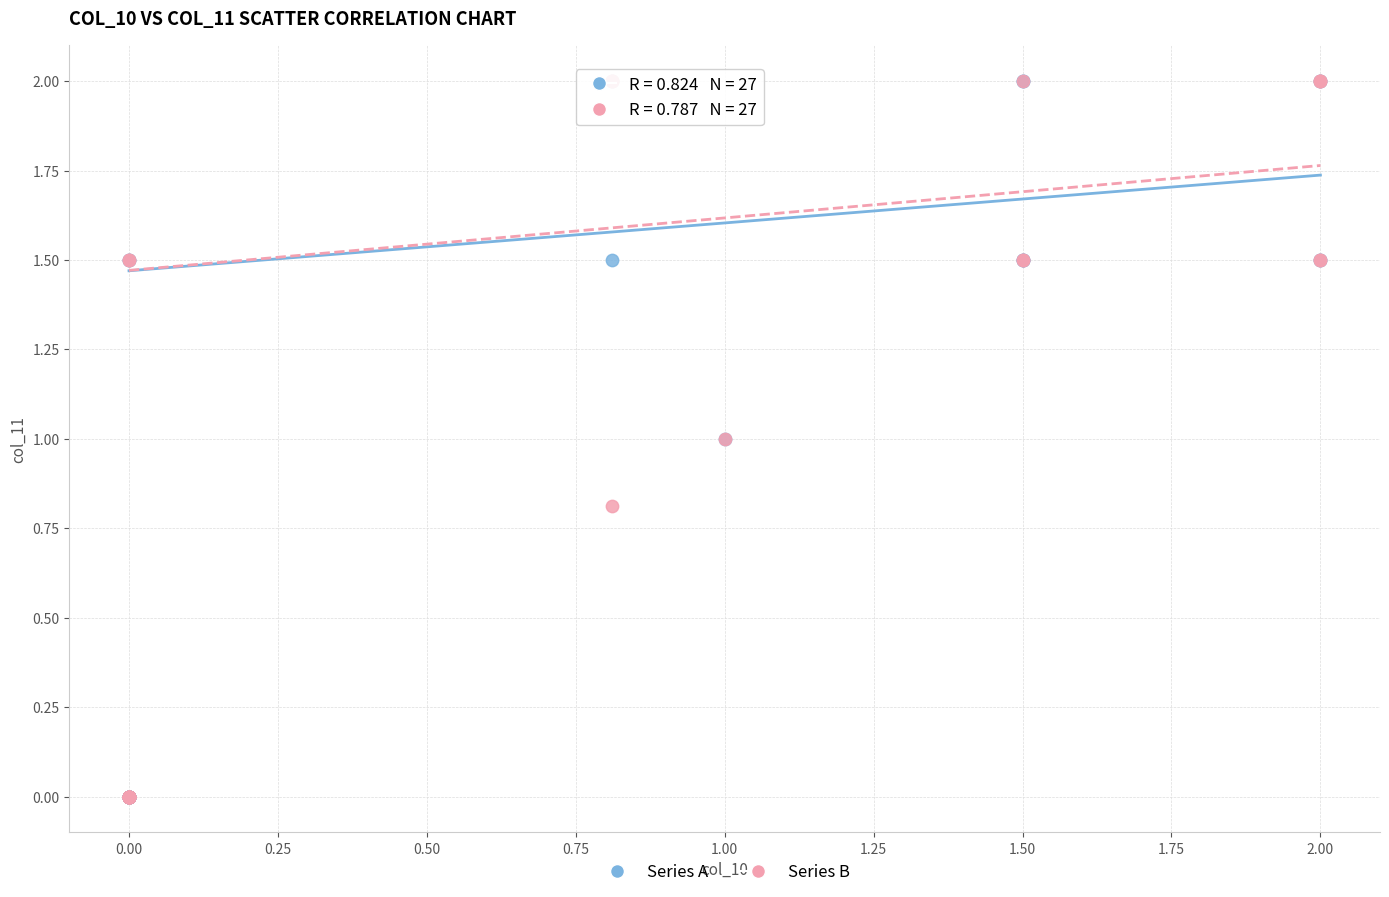

What are all the series names shown in the legend?

Series A, Series B